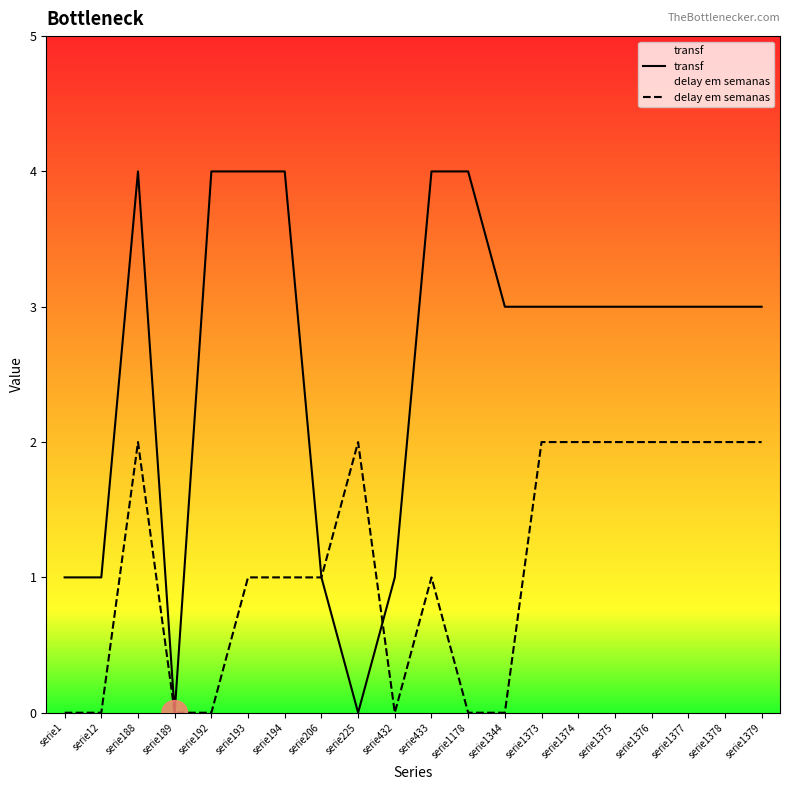

Which series has the largest total across all categories?

transf